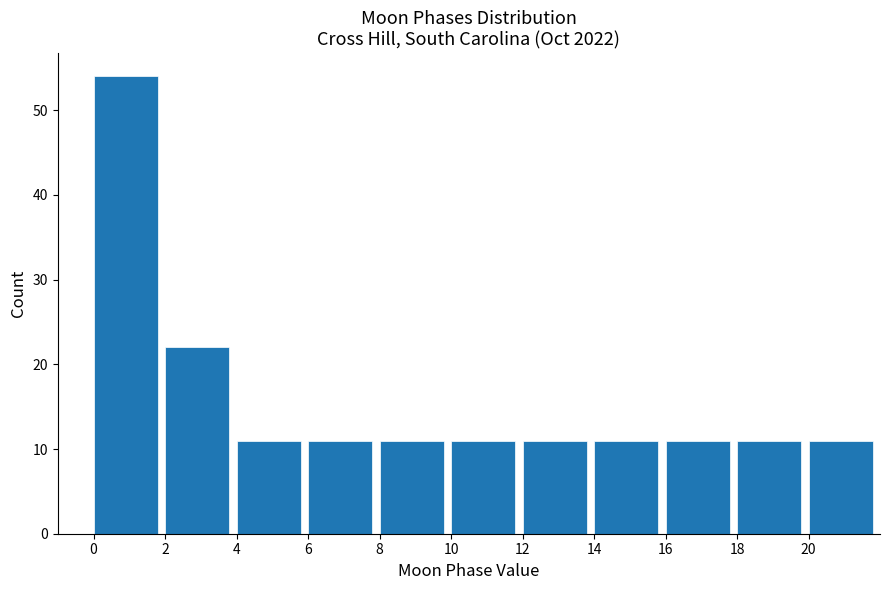

How tall is the bar that spans 20 to 22 on the x-axis? The values are not printed on the chart, so give them approximately, as read against the axis.

11